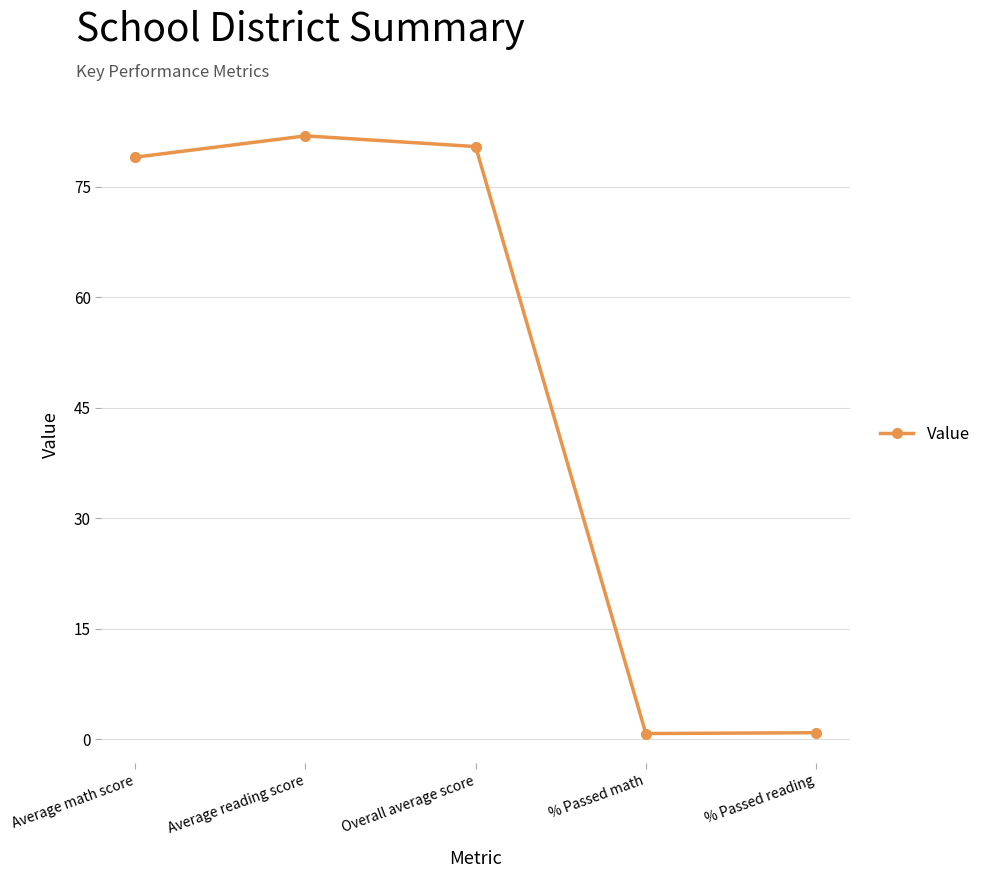

Is it true that the value at Overall average score is 55.3?

False